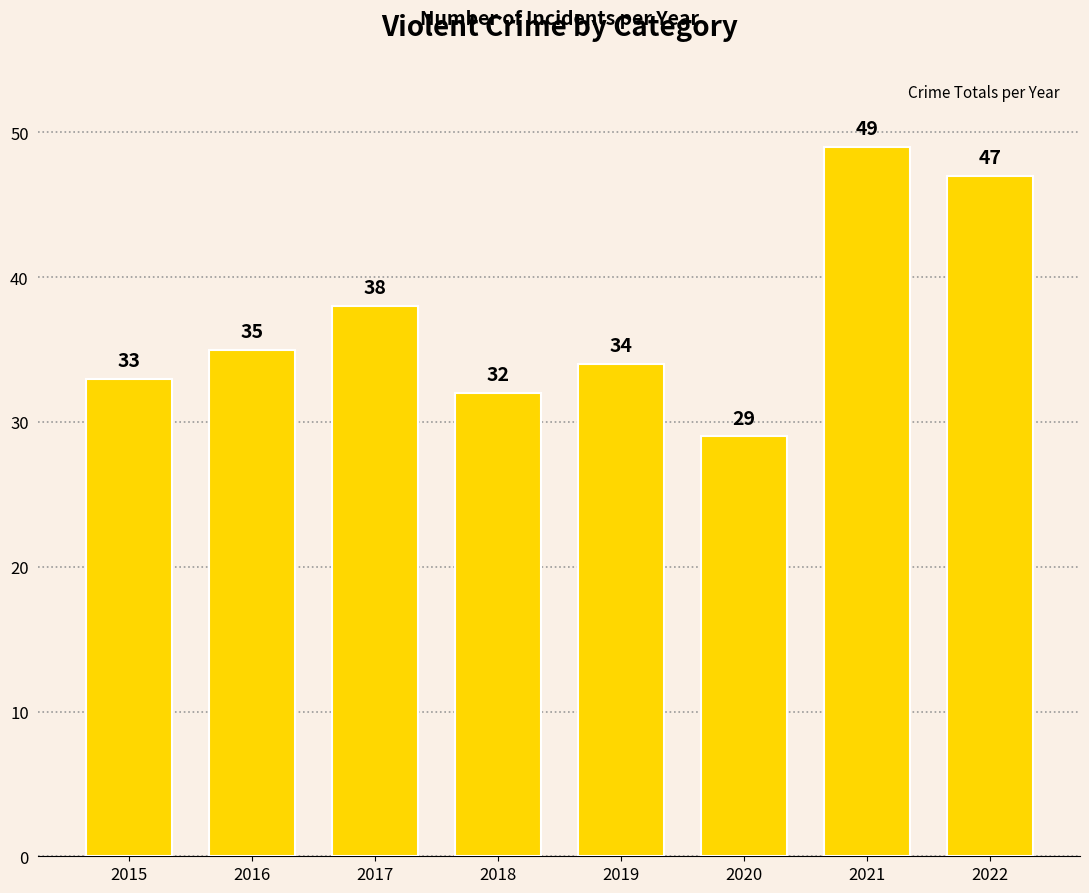

What is the sum of the values at 2018 and 2021?

81